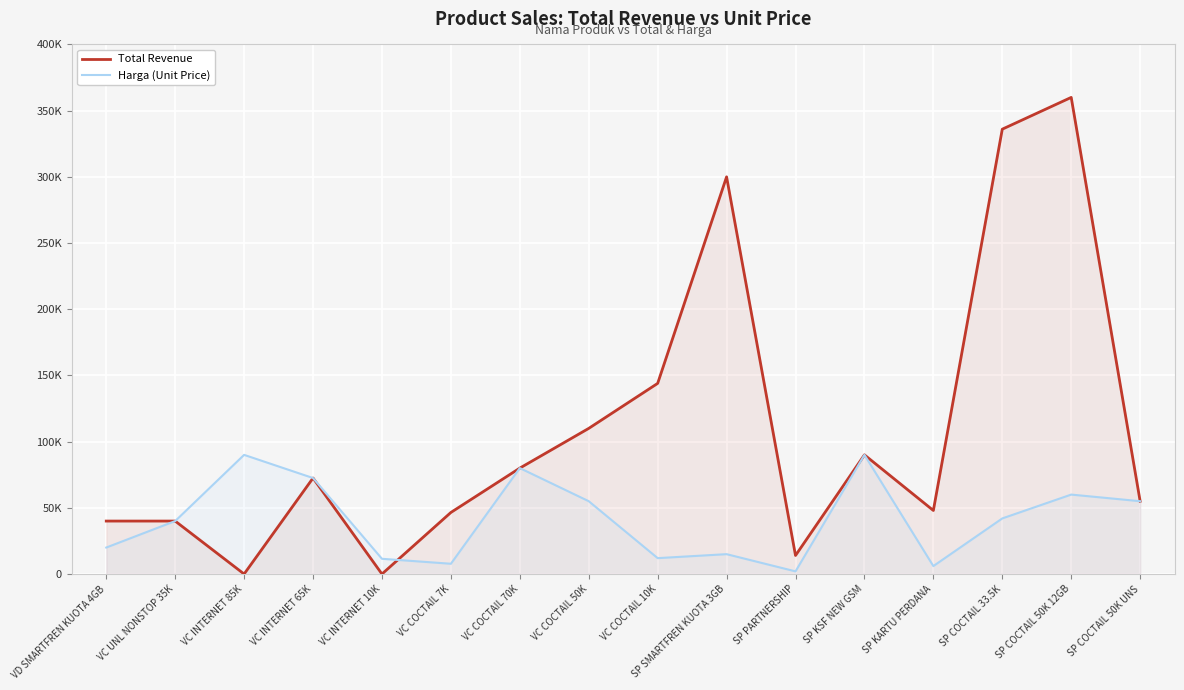

Is it true that Total Revenue equals 150558 at VC COCTAIL 50K?

False